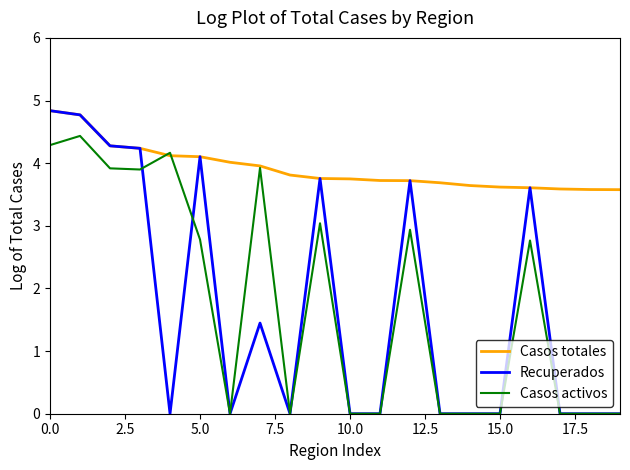

Which series has the largest range (max minus min)?

Recuperados